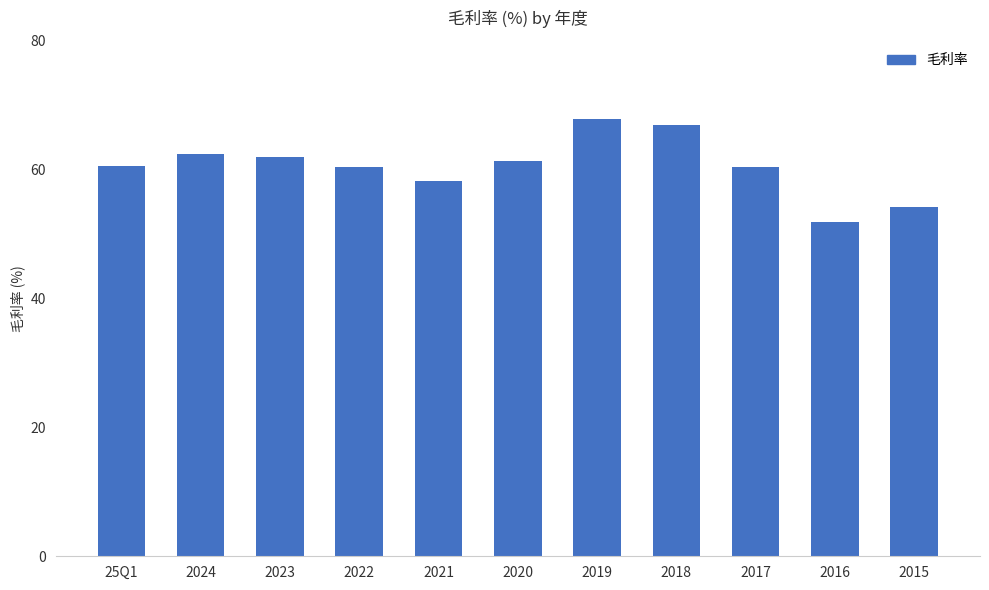

What is the average value?

60.5